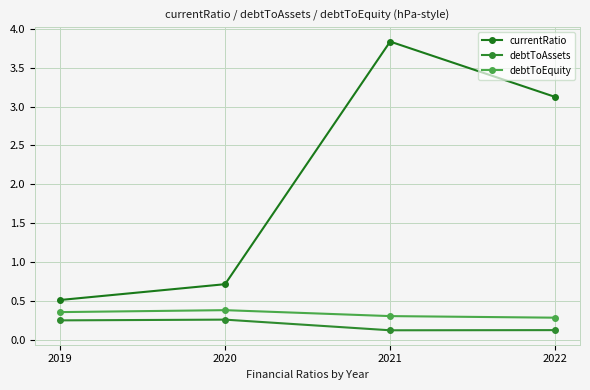

How many distinct data groups are displayed?

3